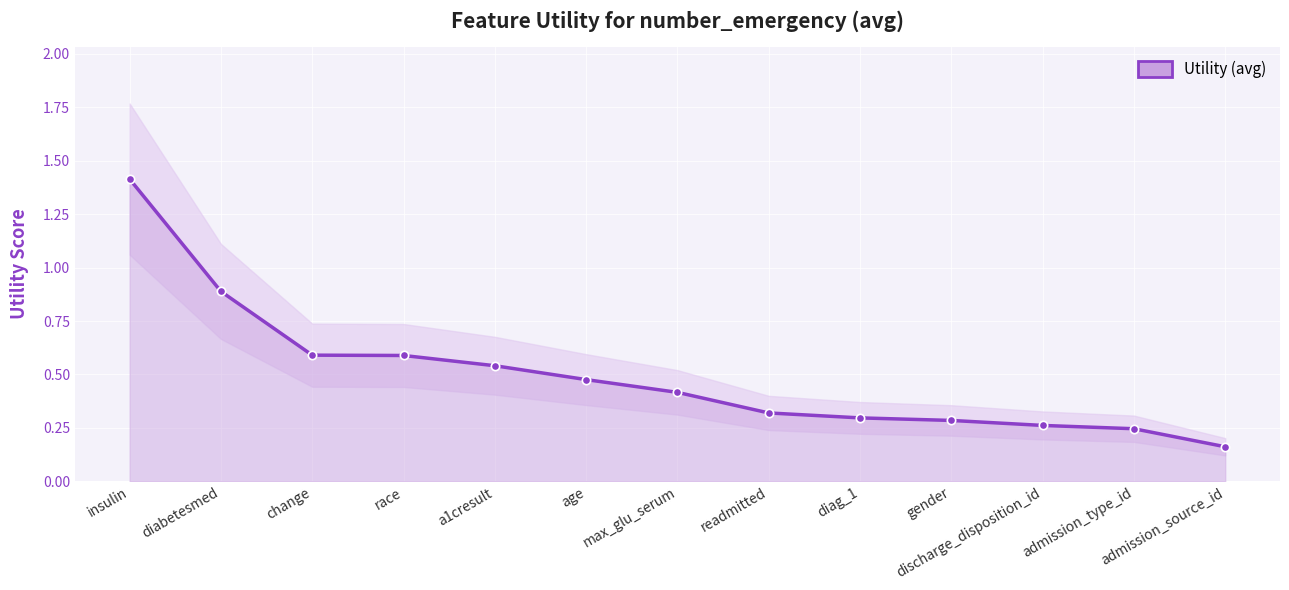

Reading left to right, extract all data points from this chart.

insulin=1.4	diabetesmed=0.9	change=0.6	race=0.6	a1cresult=0.5	age=0.5	max_glu_serum=0.4	readmitted=0.3	diag_1=0.3	gender=0.3	discharge_disposition_id=0.3	admission_type_id=0.2	admission_source_id=0.2